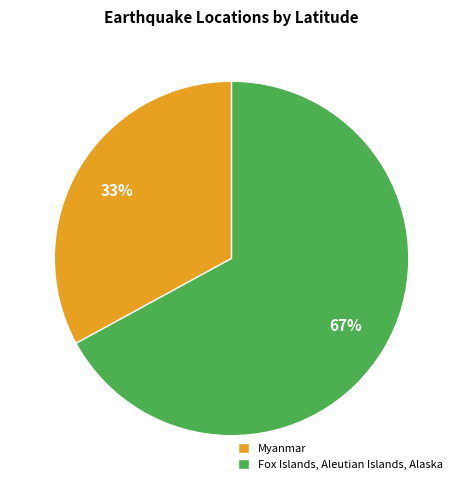

Do Fox Islands, Aleutian Islands, Alaska and Myanmar together represent more than half of the pie?

Yes